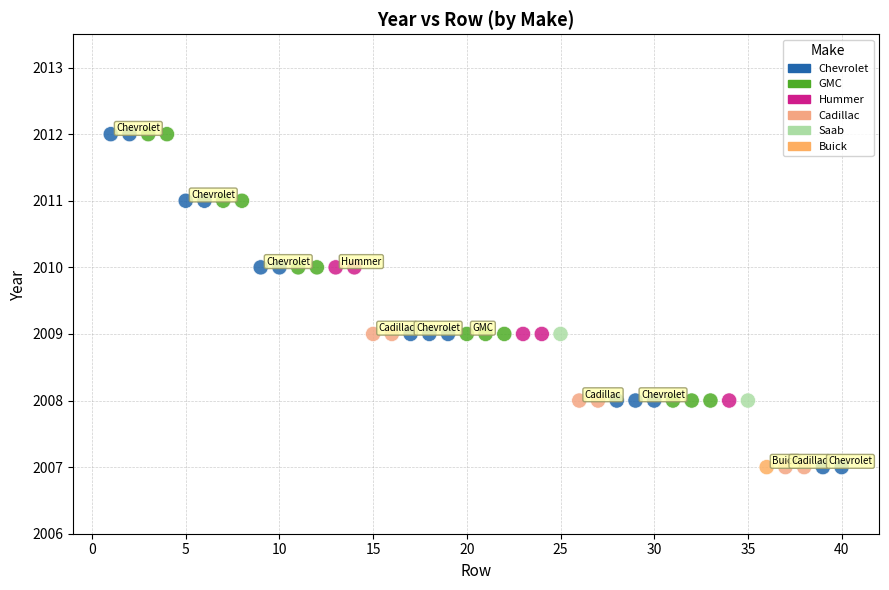

What is the range of X values (max minus min)?

39